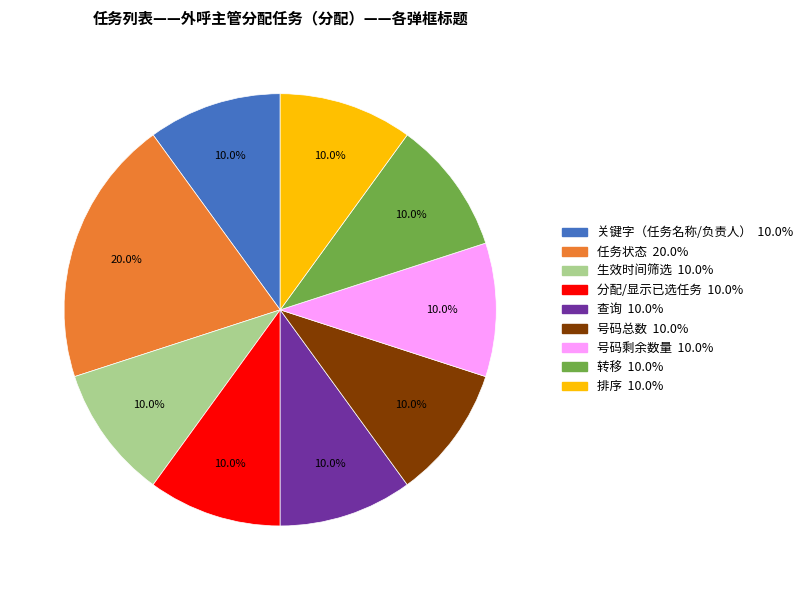

To the nearest percent, what portion does 号码总数 represent?

10%